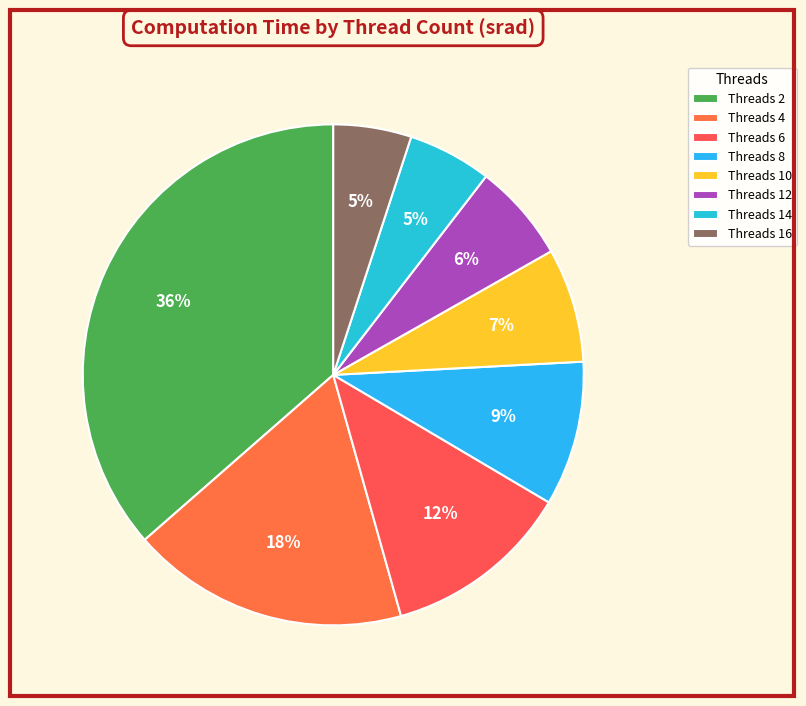

How many slices are in this pie chart?

8